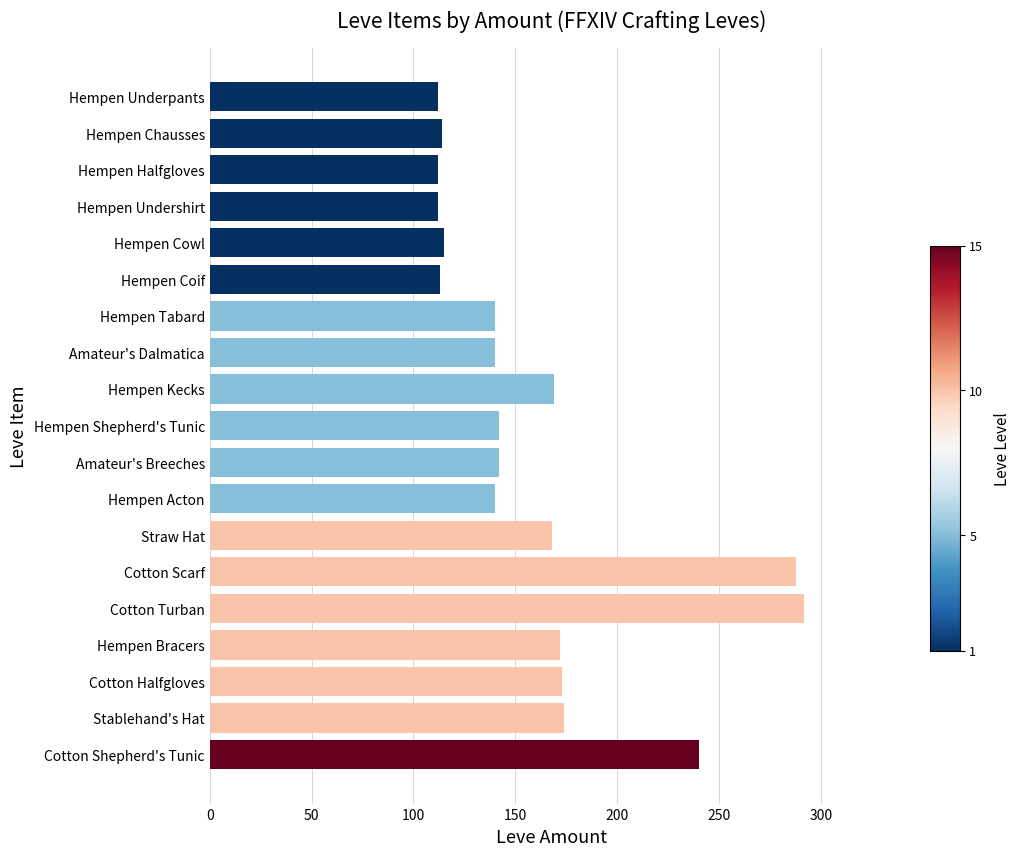

Read the value at Hempen Kecks.

169